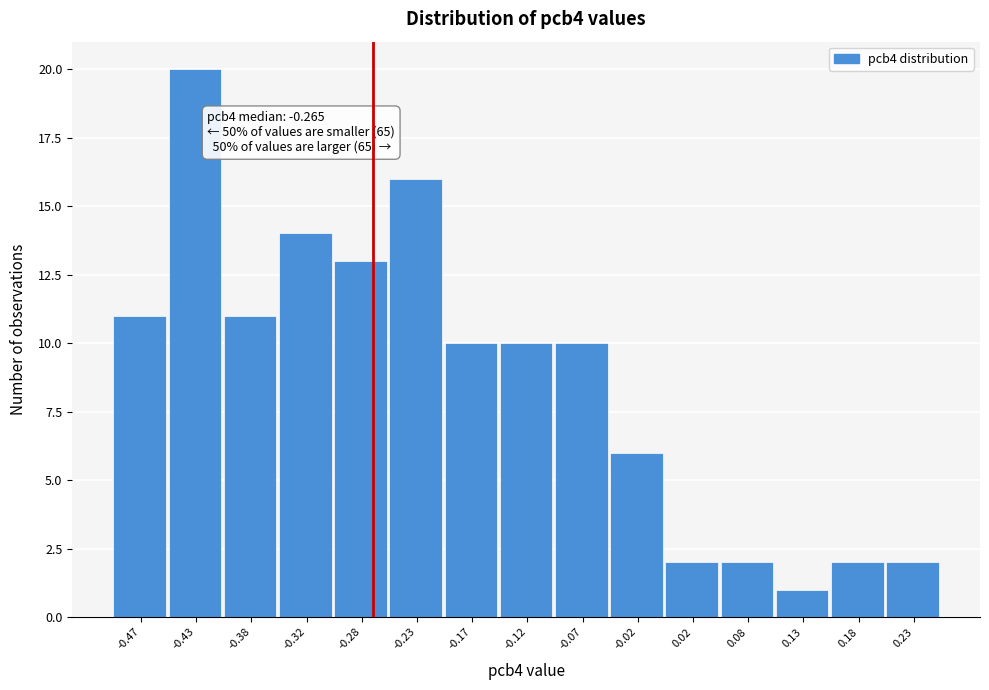

Over which range of the x-axis is the bar tallest?

-0.45 to -0.40